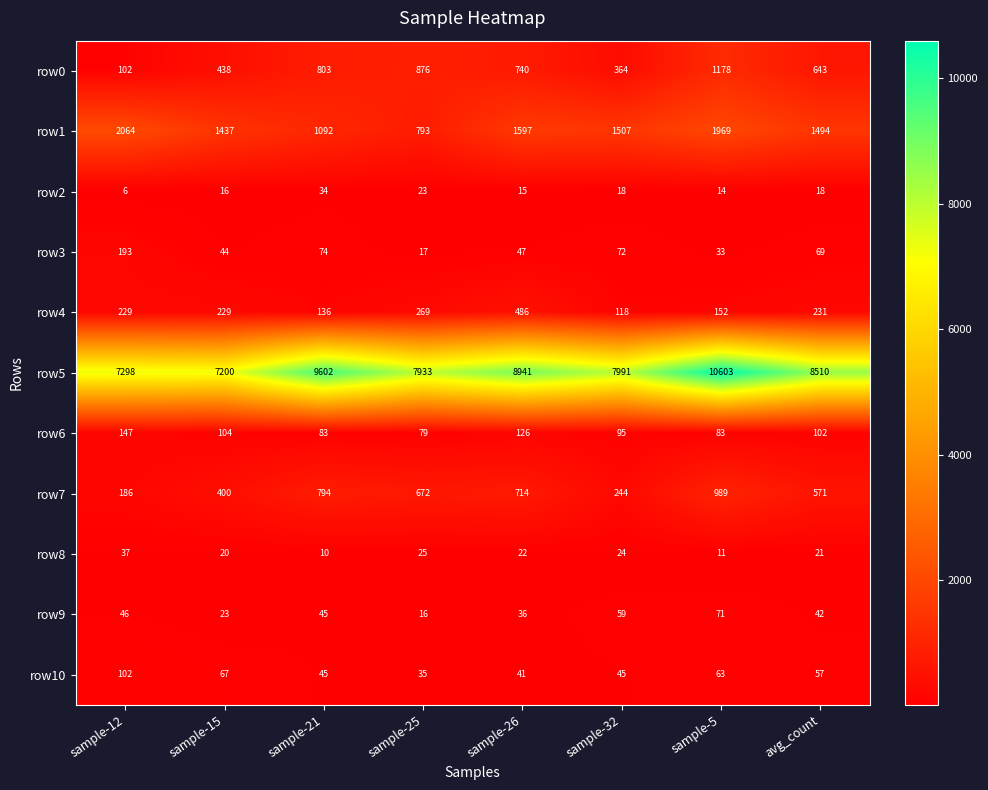

Count the number of categories in the chart.

8